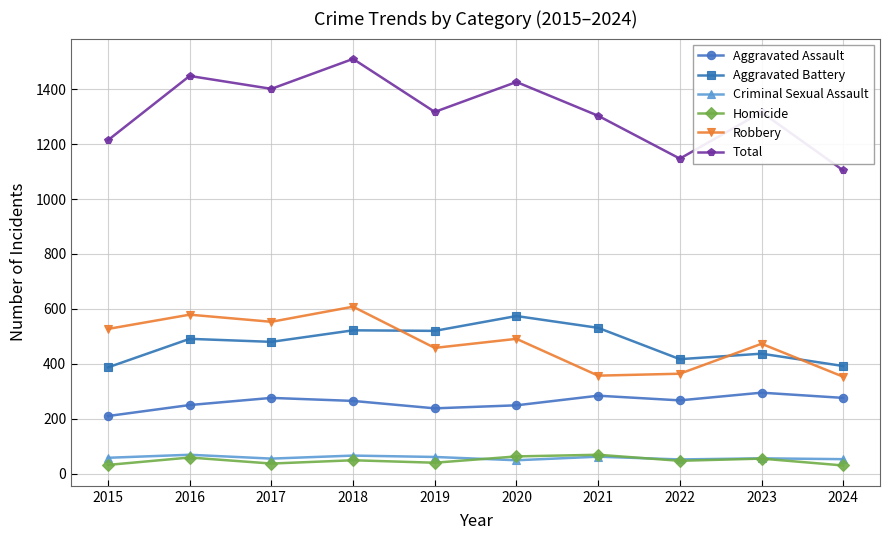

How many data points in Total are less than 1317?

5